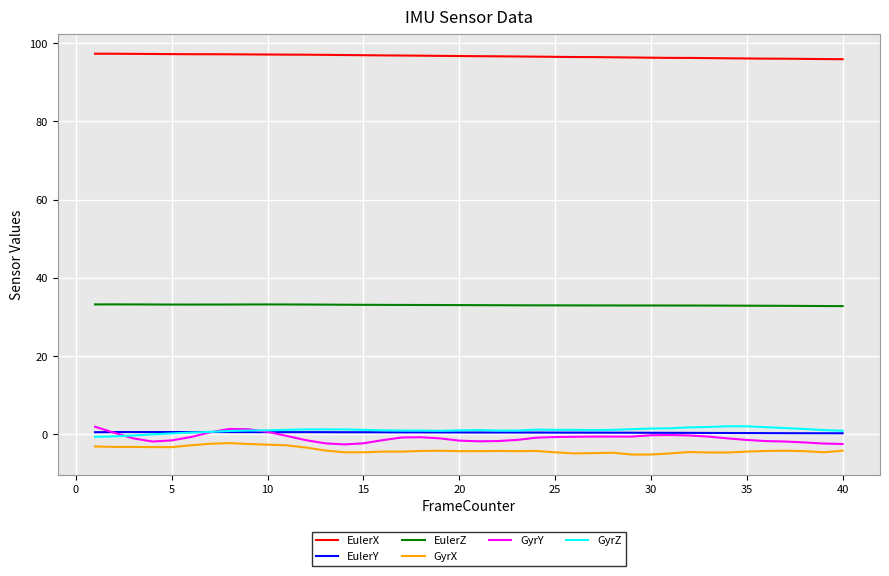

What is the minimum value shown in the chart?

-5.2